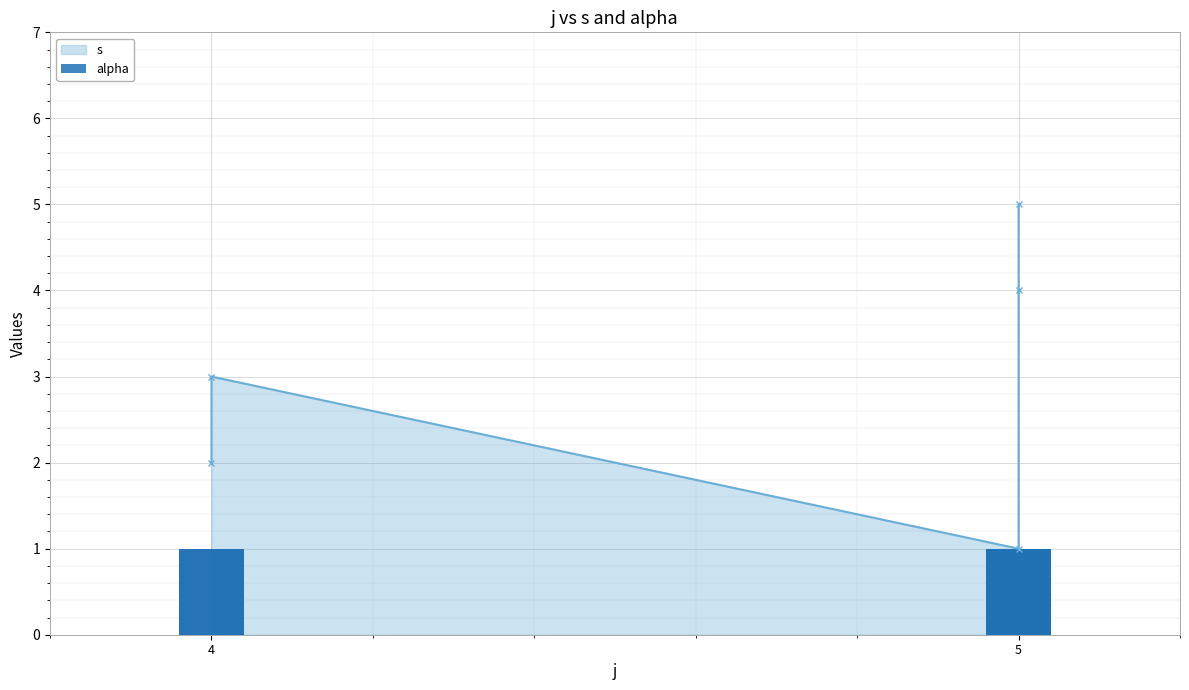

The s series shows 1 at 5. True or false?

False